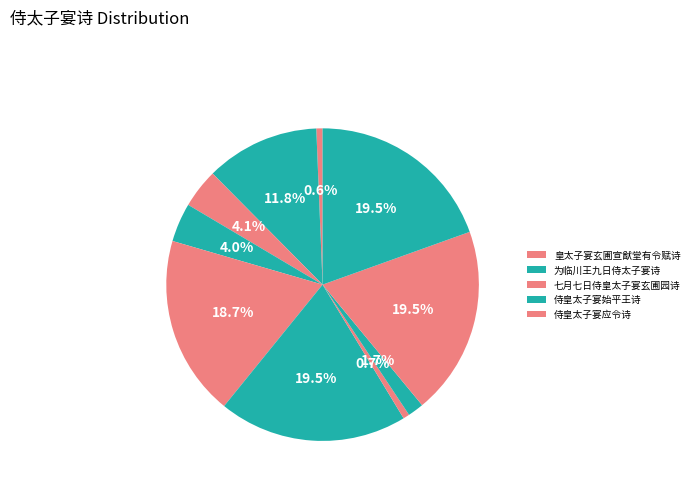

To the nearest percent, what is the difference between the largest and smallest slice percentages?

19%